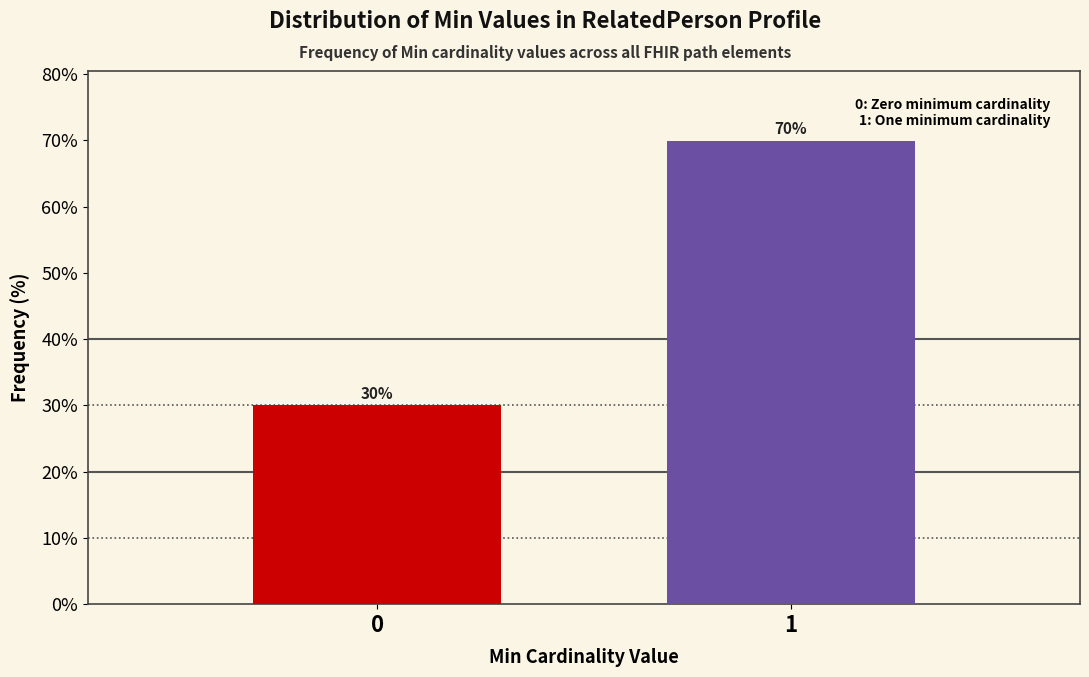

What is the value of the 1st bar from the left?

30.1